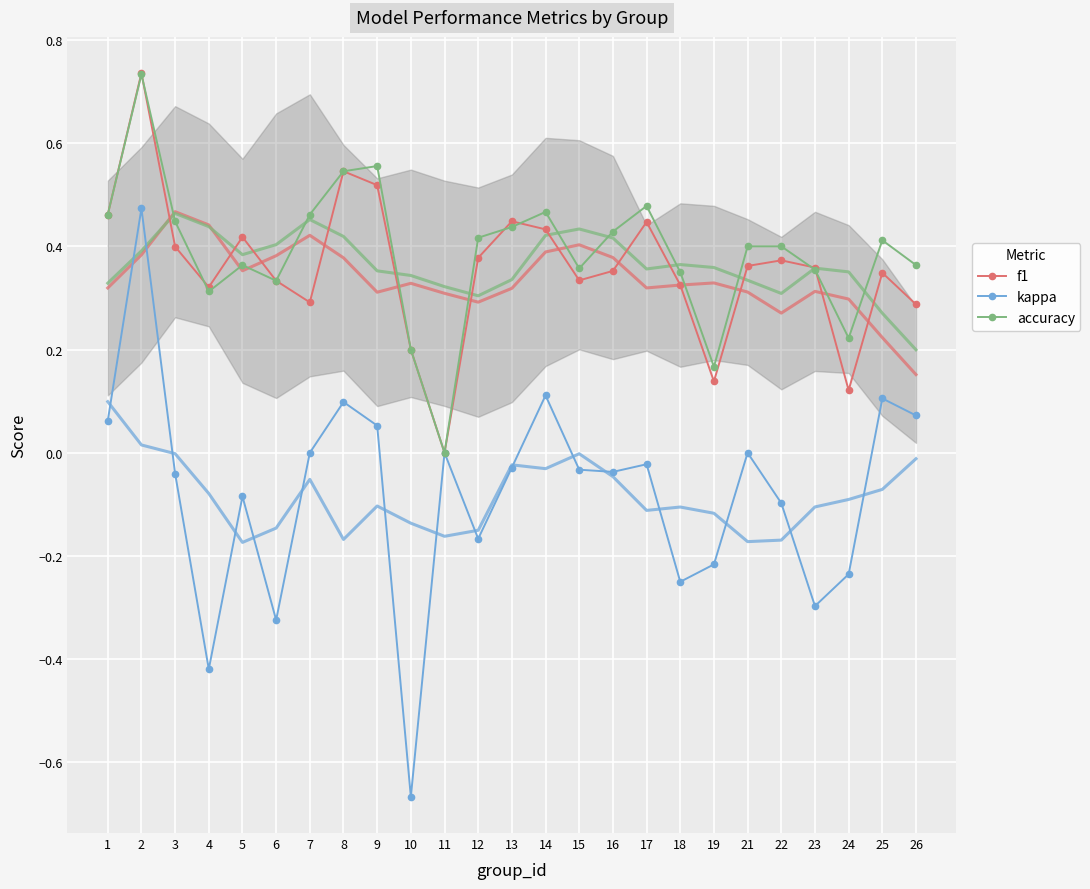

What is the minimum value shown in the chart?

-0.7